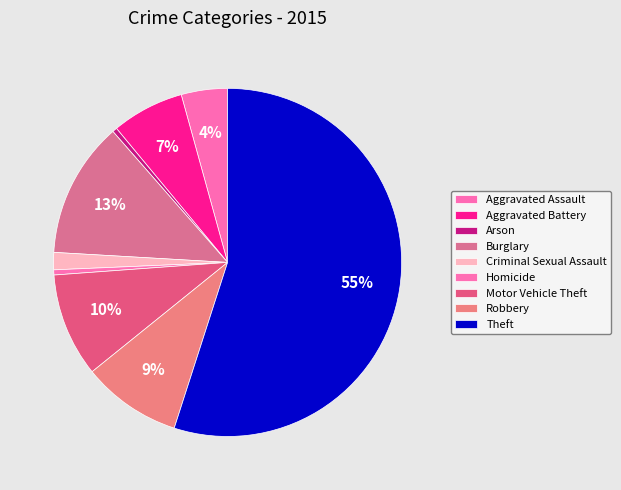

To the nearest percent, what portion does Motor Vehicle Theft represent?

10%